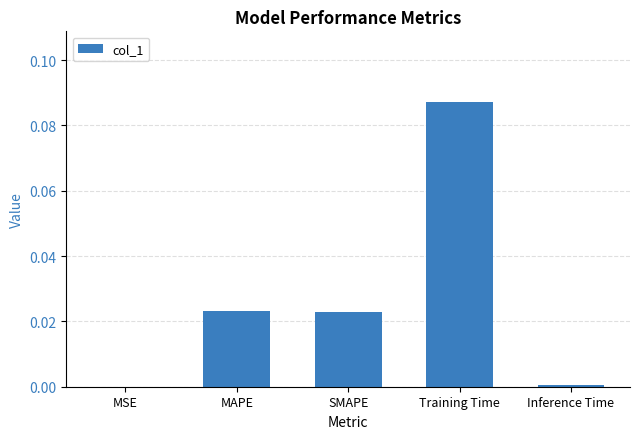

The value at Training Time is 0.0. True or false?

False